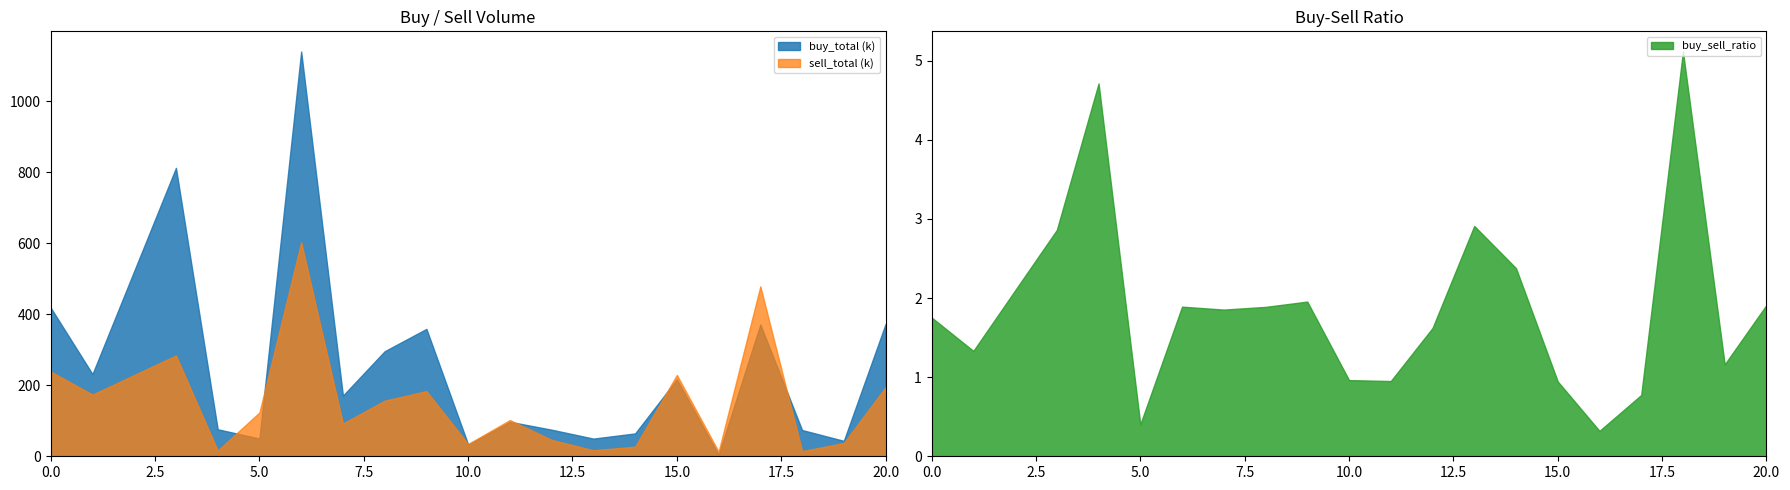

What is the greatest value displayed?

1139563.0